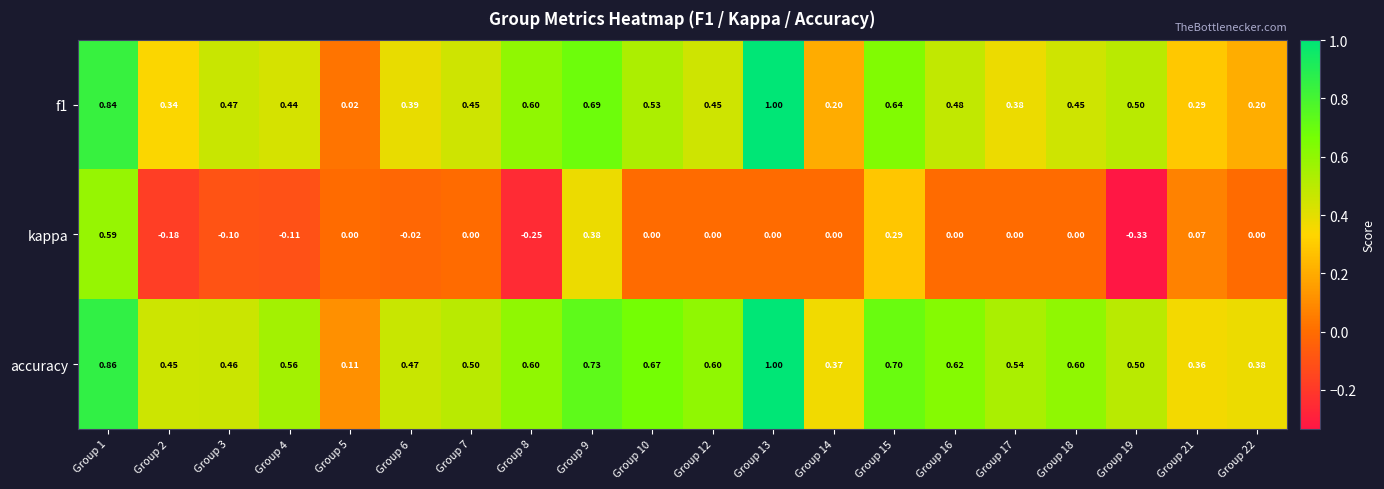

Is the value of f1 at Group 5 greater than the value of kappa at Group 10?

Yes